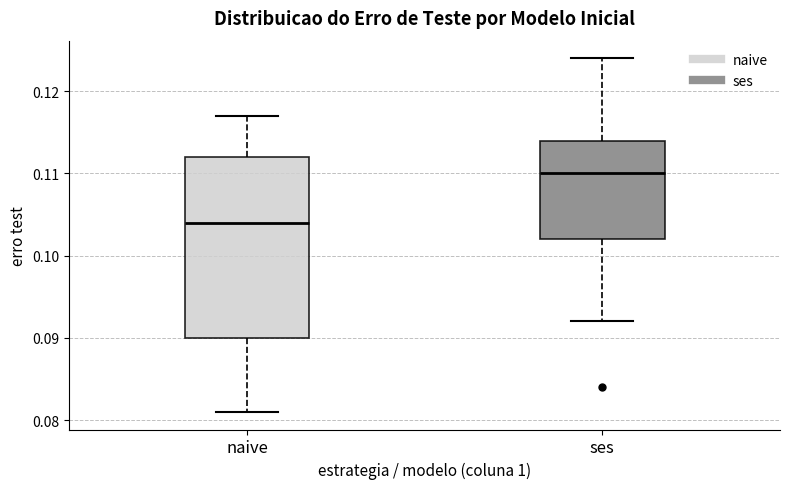

Comparing the boxes themselves (not the whiskers), which one is the tallest?

naive